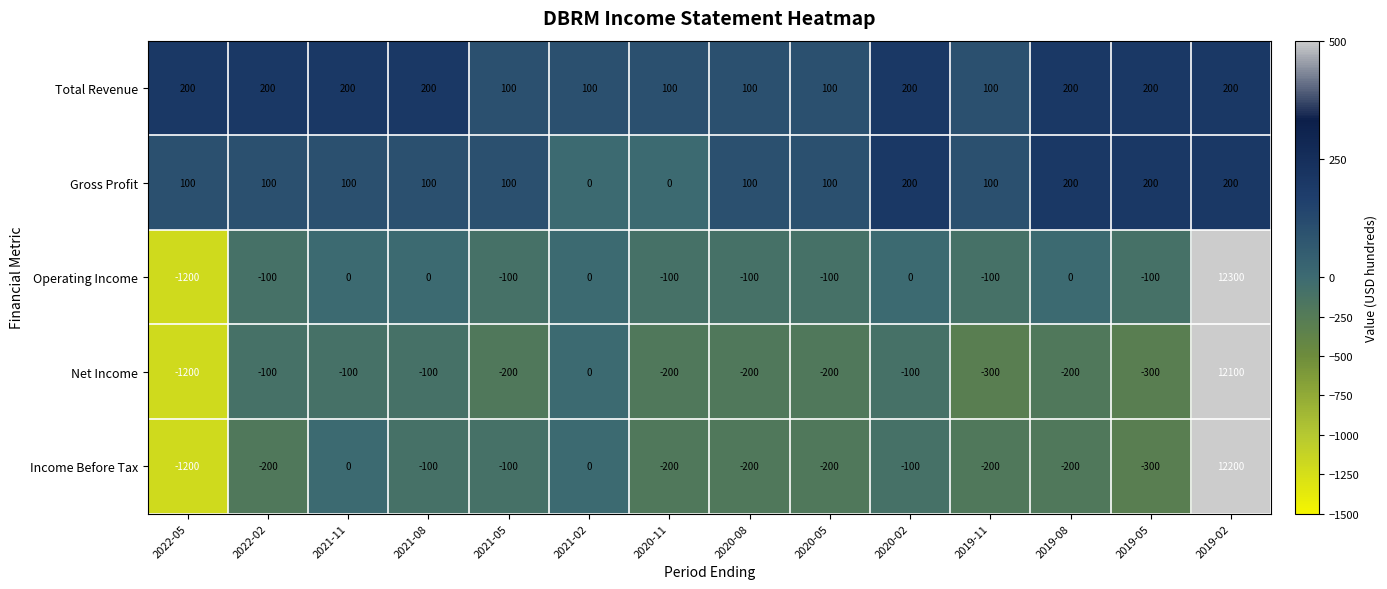

At which label does Net Income reach its peak?

2019-02